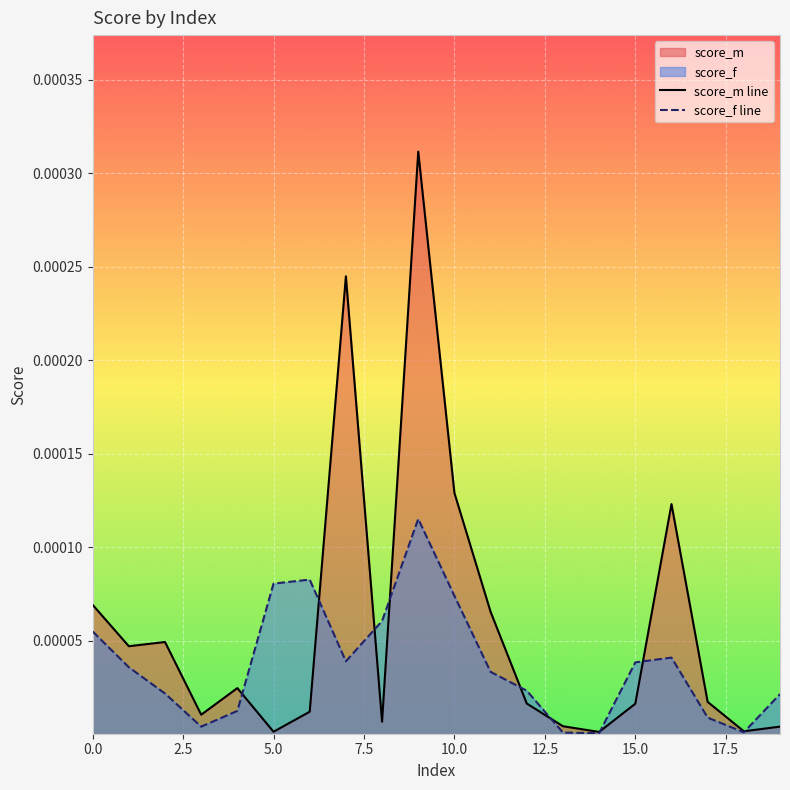

At 16, list the series in order from smallest to largest.

score_f line, score_m line